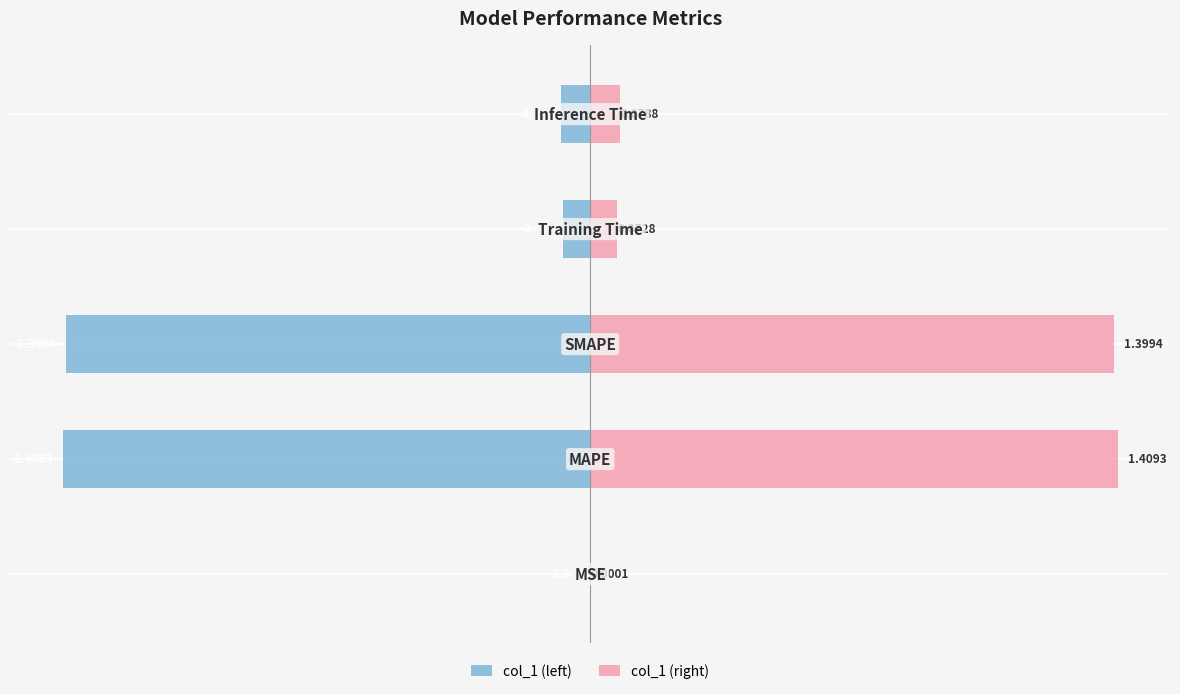

Reading left to right, what are all the values shown in this chart?

col_1 (left): −2.0=-0.0	−1.5=-1.4	−1.0=-1.4	−0.5=-0.1	0.0=-0.1
col_1 (right): −2.0=0.0	−1.5=1.4	−1.0=1.4	−0.5=0.1	0.0=0.1